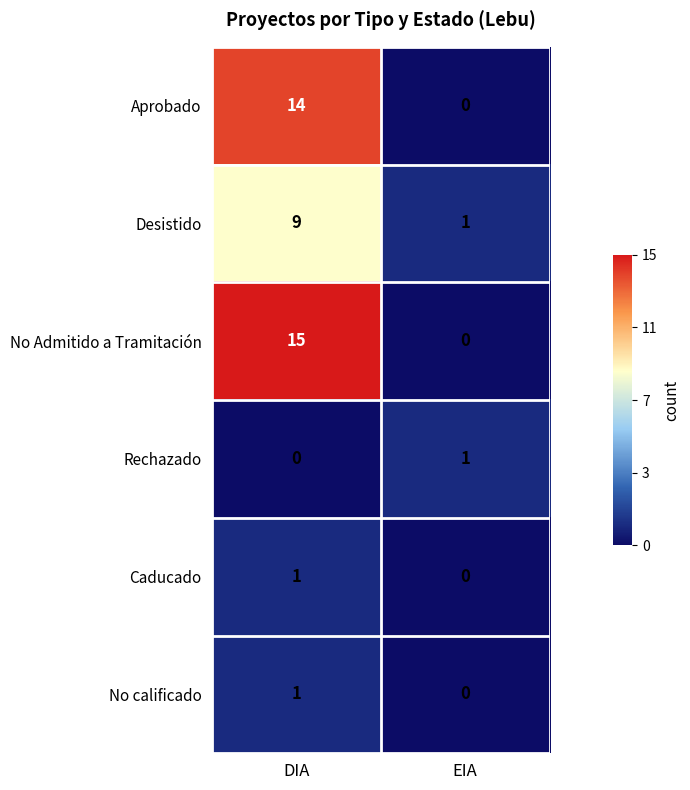

The Caducado series shows 1 at DIA. True or false?

True